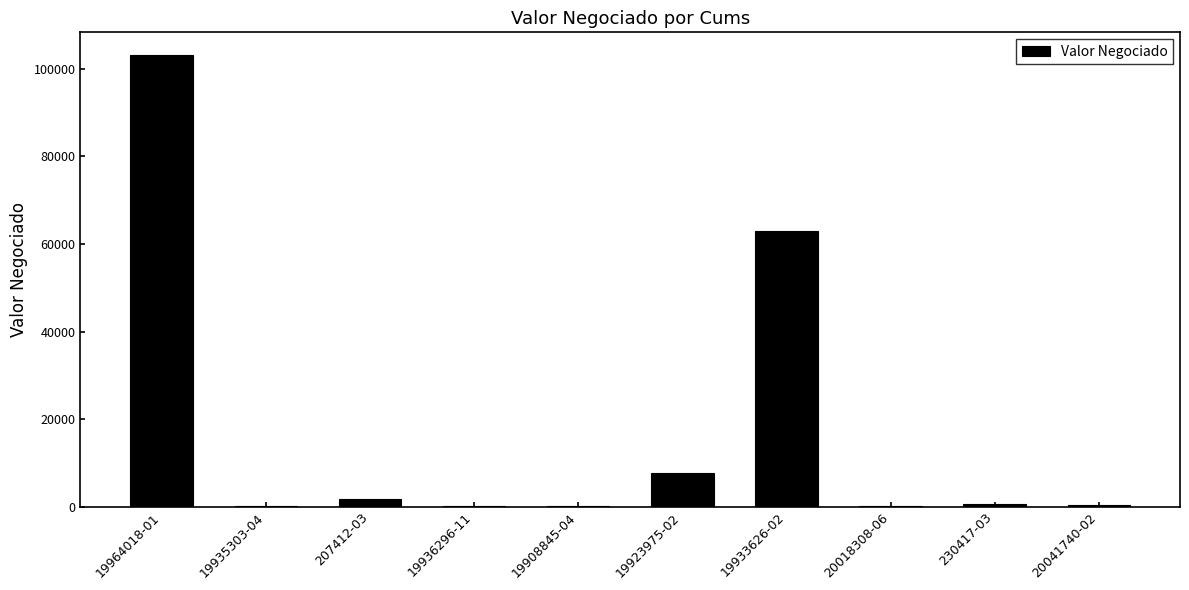

Between 230417-03 and 19964018-01, which is larger?

19964018-01